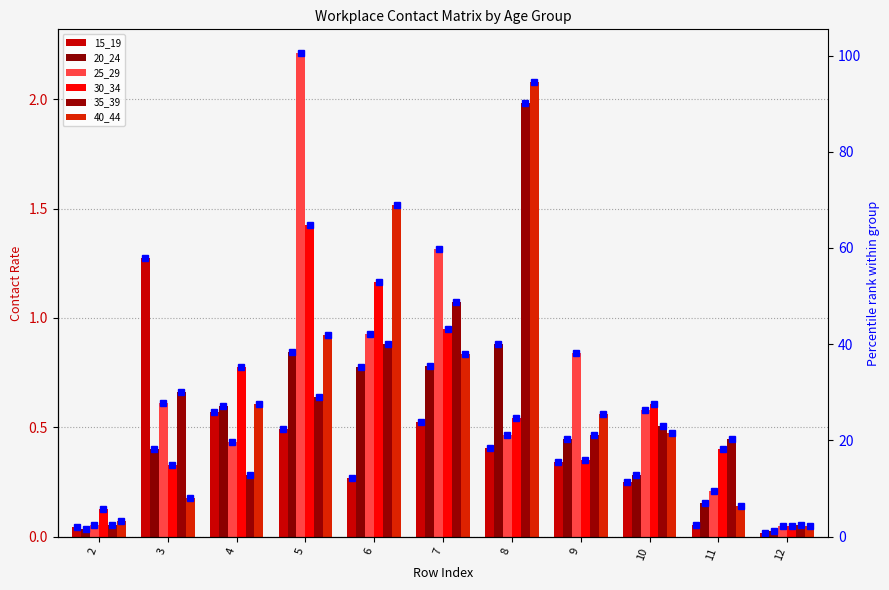

Which has a higher value, 6 or 3?

3